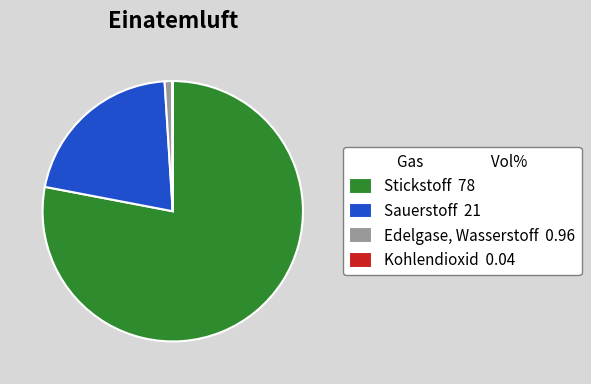

What is the largest slice in the pie chart?

Stickstoff 78